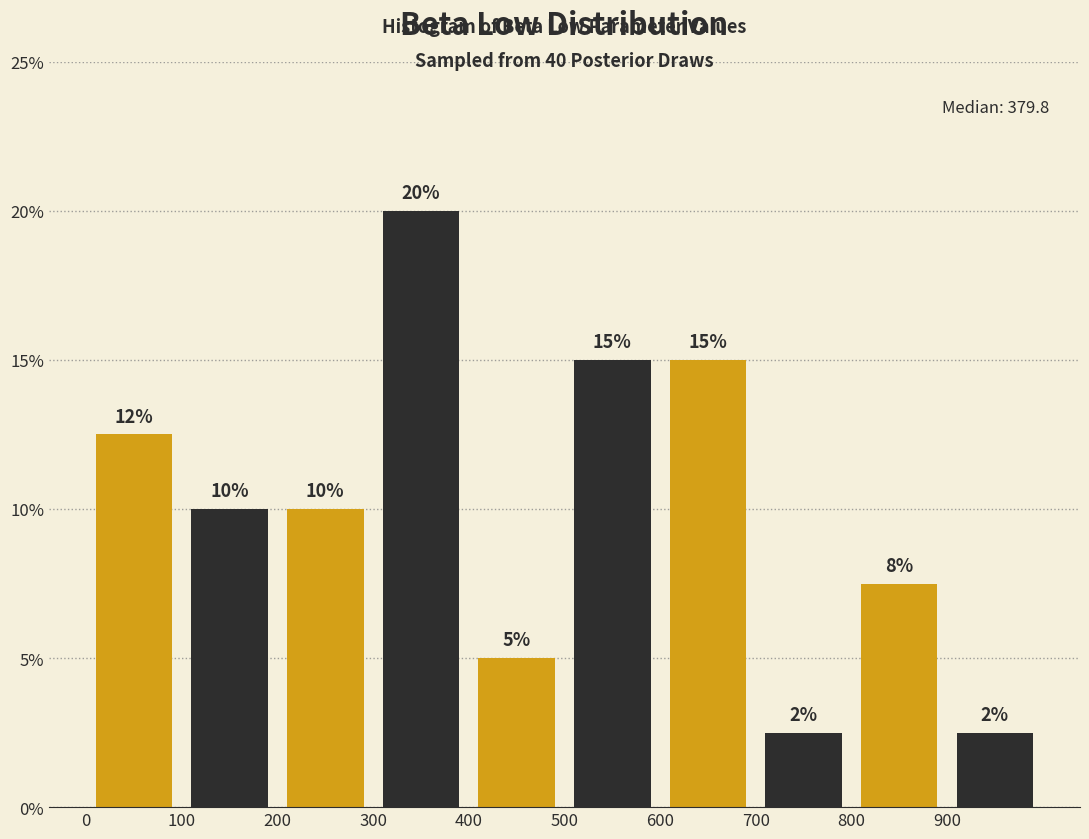

Over which range of the x-axis is the bar tallest?

300 to 400